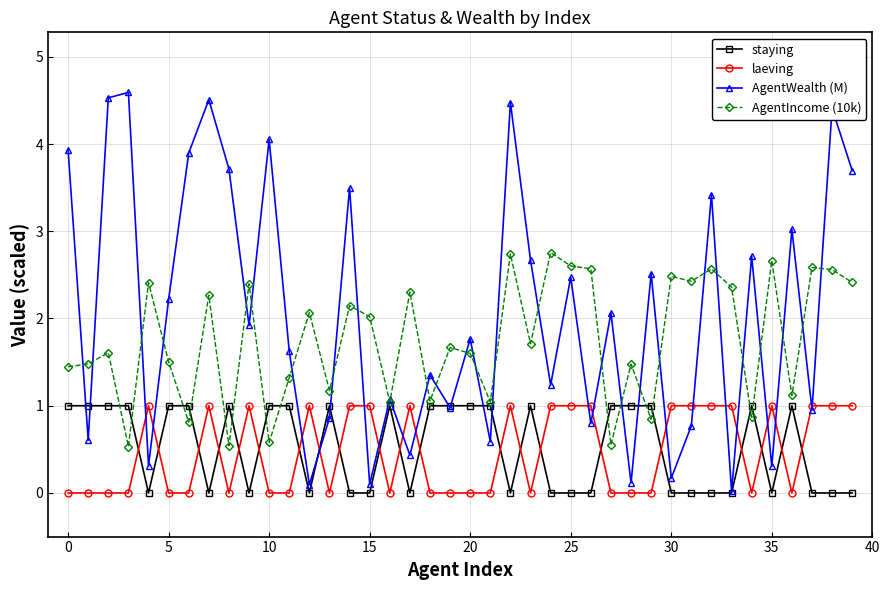

How many values in the AgentIncome (10k) series are below 1?

7